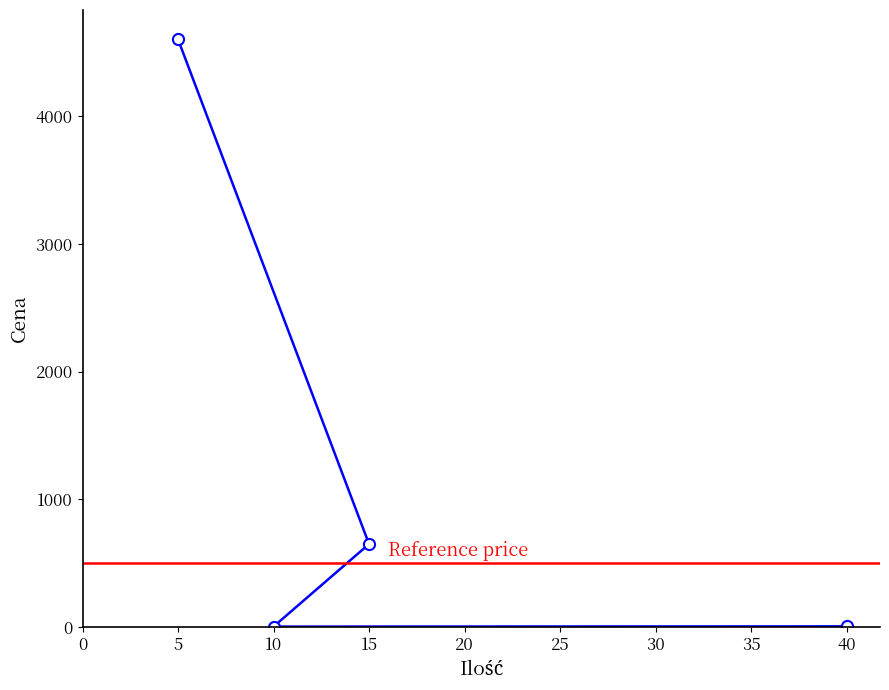

What is the minimum value shown in the chart?

4.0